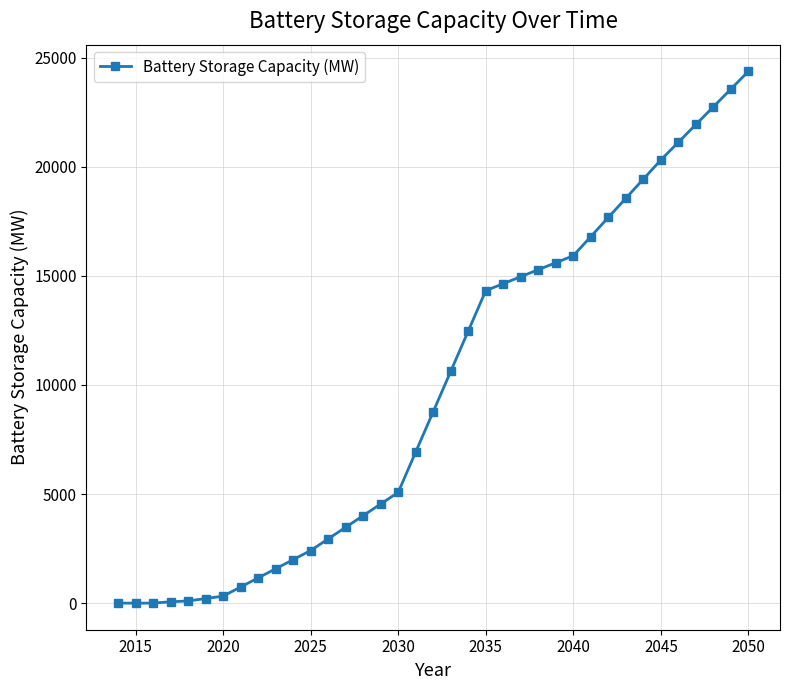

What is the value of the 24th point from the left?

14959.8